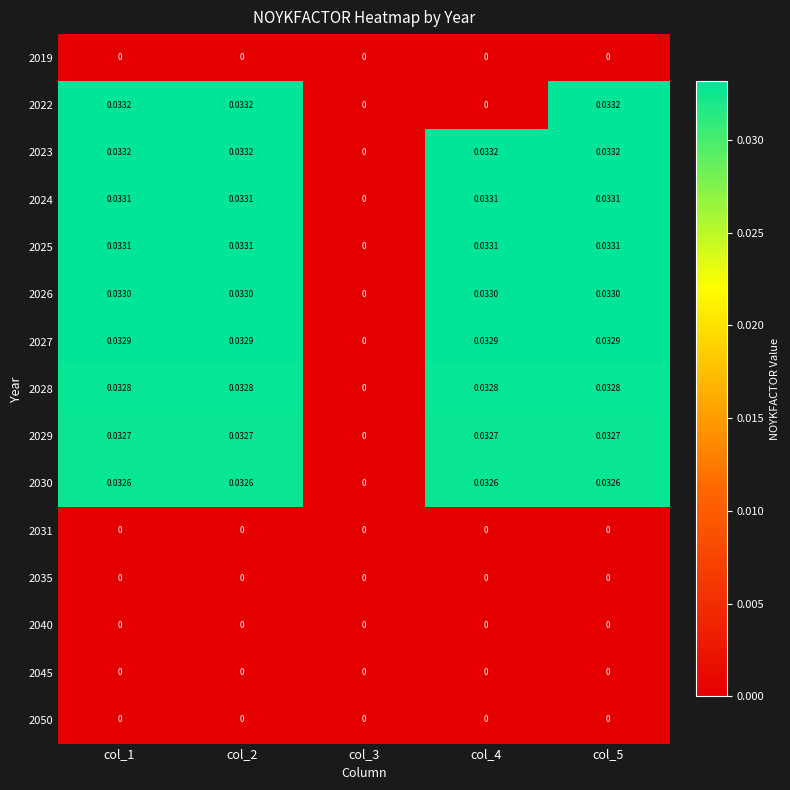

Which series has the widest spread of values?

2022